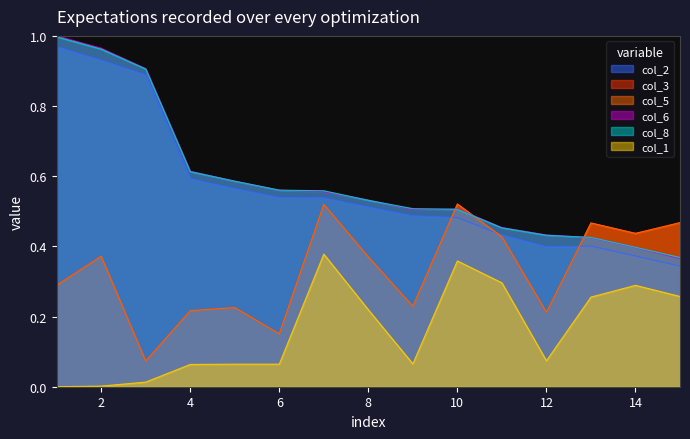

At 4, list the series in order from largest to smallest.

col_6, col_8, col_2, col_3, col_5, col_1